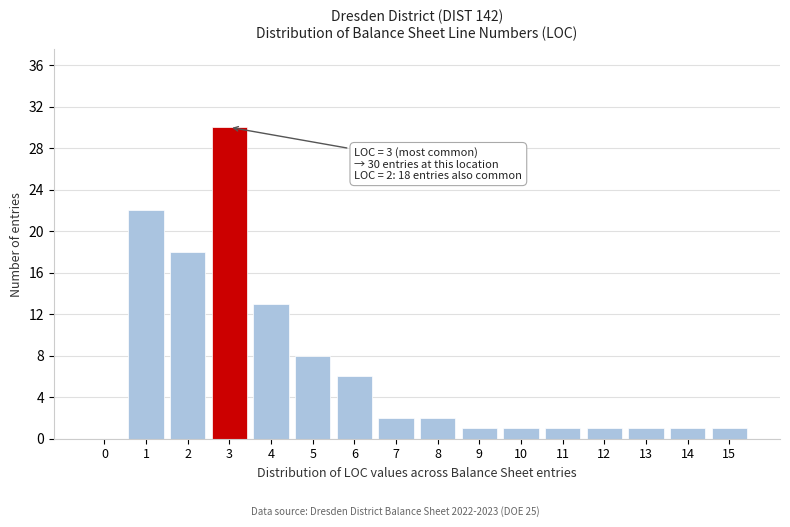

Reading left to right, extract all data points from this chart.

0=0	1=22	2=18	3=30	4=13	5=8	6=6	7=2	8=2	9=1	10=1	11=1	12=1	13=1	14=1	15=1